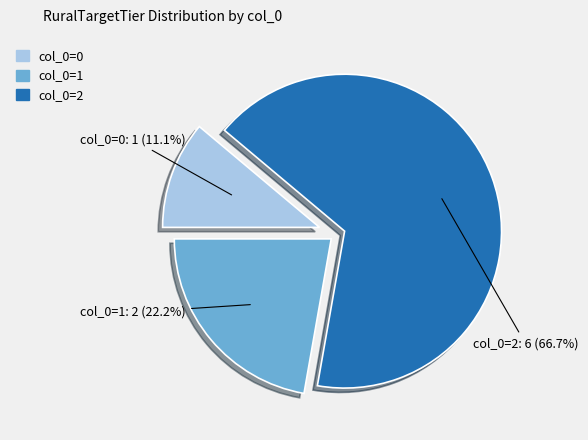

What is the ratio of the value at col_0=2 to the value at col_0=1?

3.0